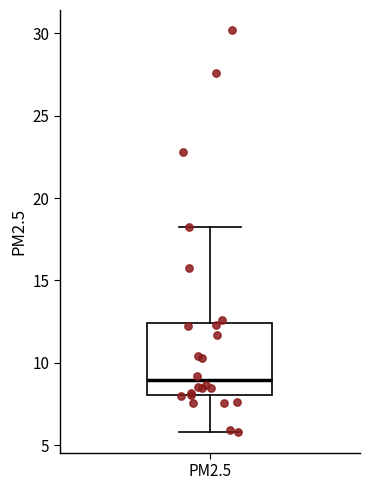

Transcribe this box plot: give where the median line is, the range the box spans, and where the two whiskers end, as read against the y-axis. The values are not printed on the chart, so give them approximately, as read against the axis.

median 9.0, box 8.0 to 12.5, whiskers 6.0 to 18.0